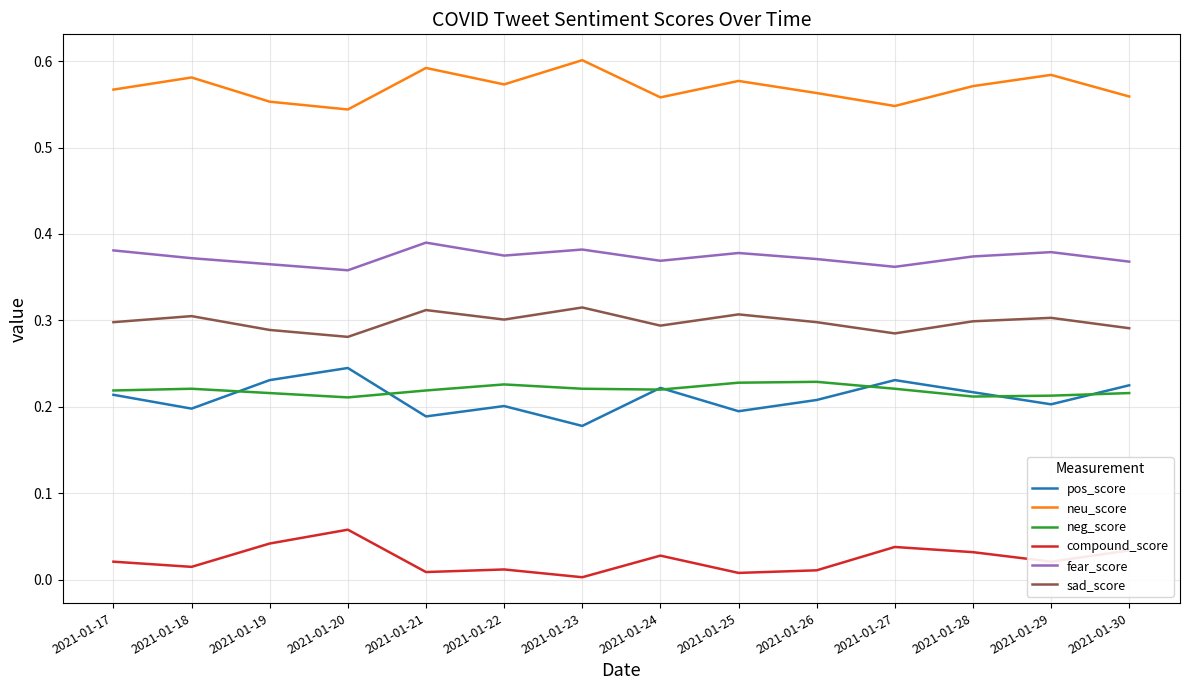

How many lines are shown in the chart?

6